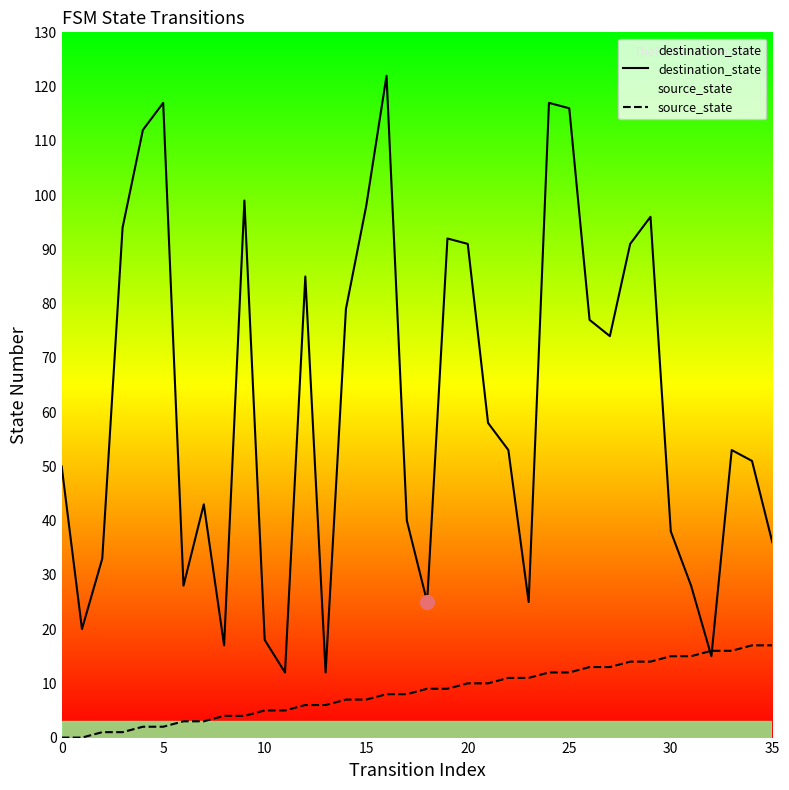

What is the label of the 25th point from the left?

24